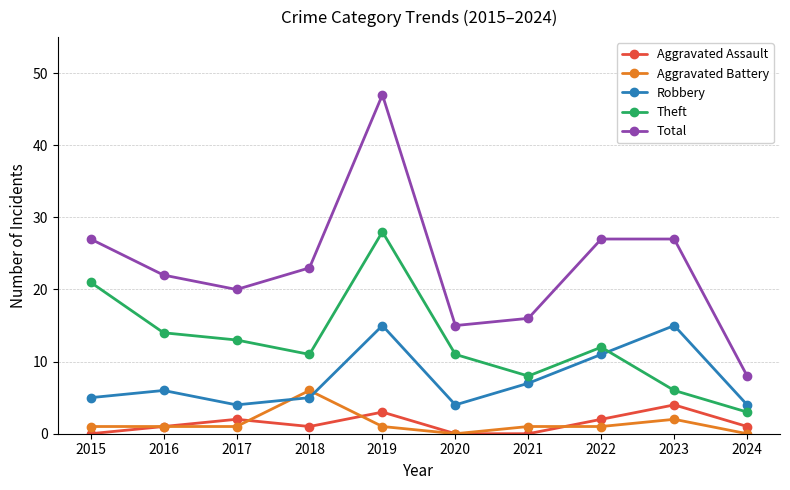

The Total series shows 48 at 2023. True or false?

False